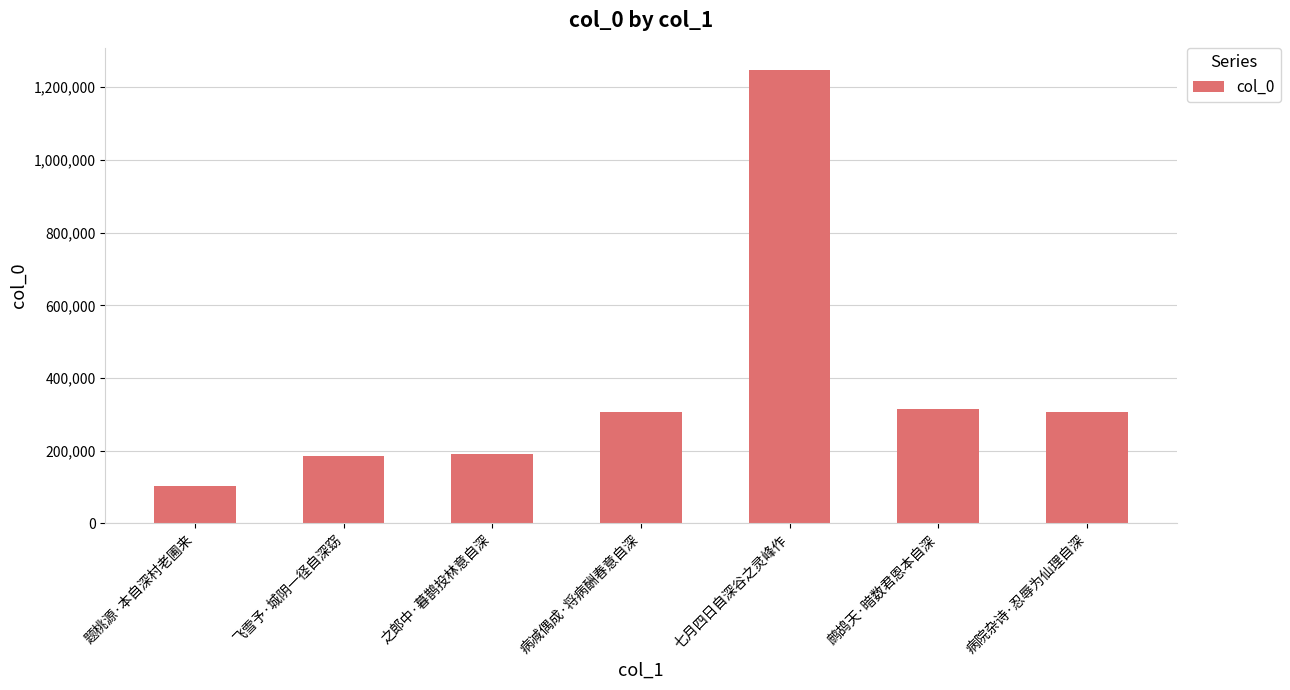

True or false: the data shows 191520 at 之郎中·暮鹊投林意自深.

True